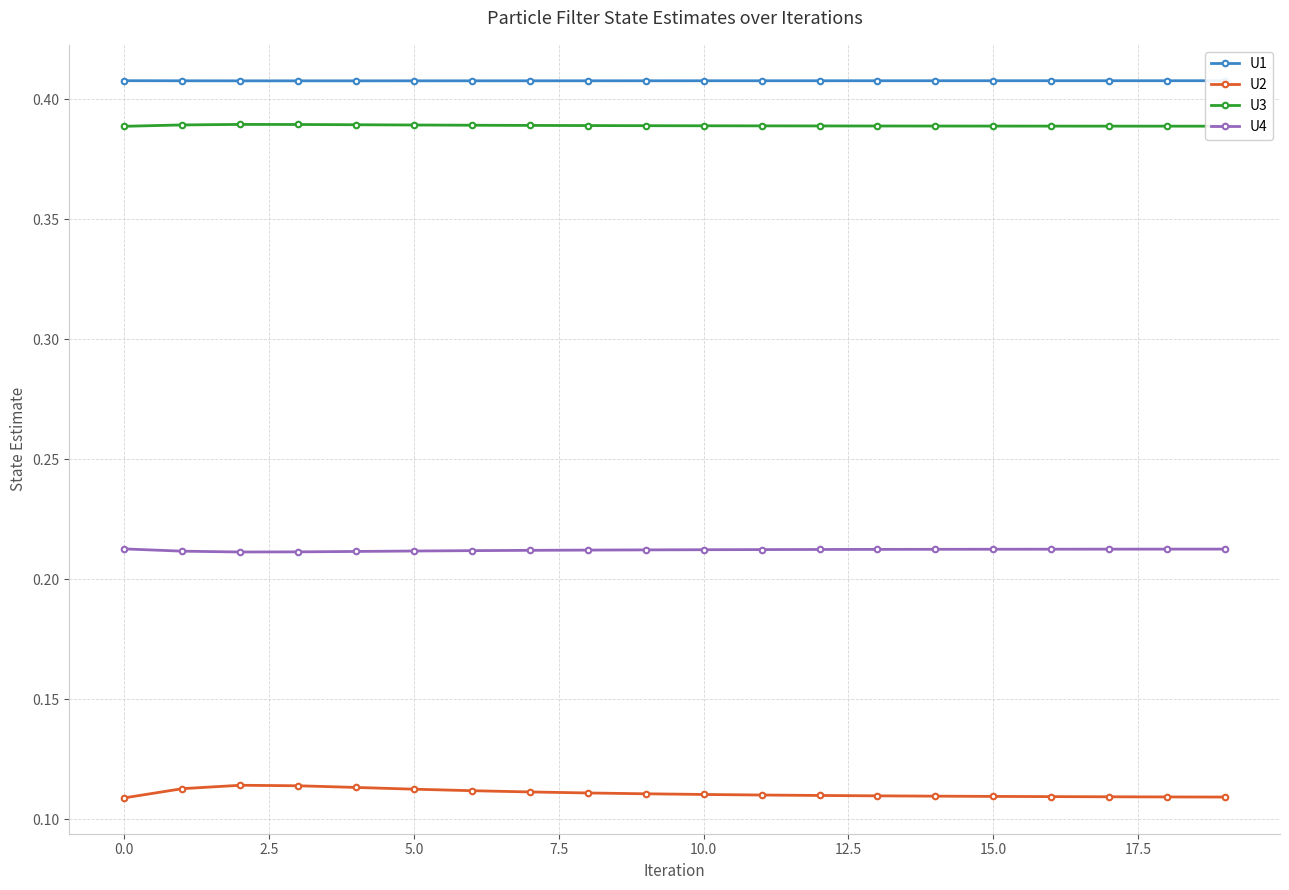

Count the U2 values in the range 0 to 1.

20